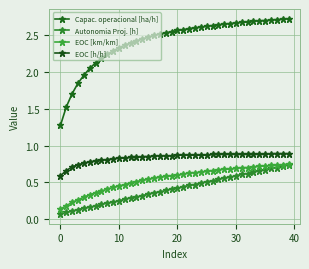

Count the number of categories in the chart.

40